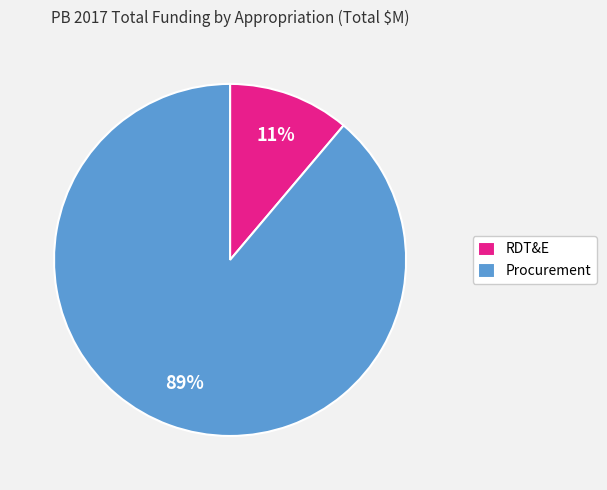

Which category accounts for the majority?

Procurement